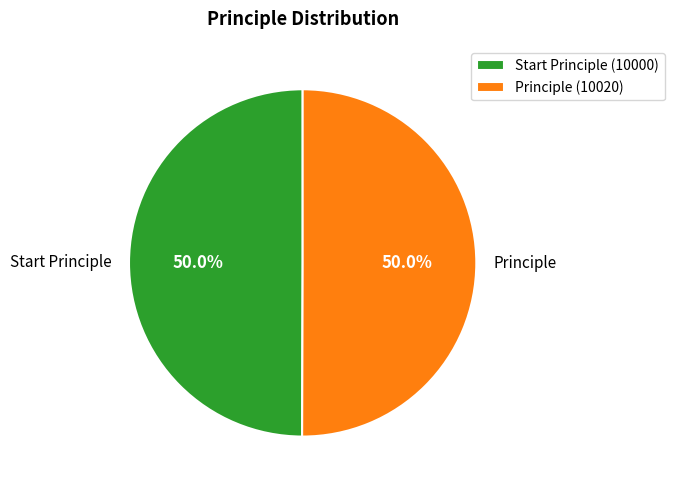

To the nearest percent, what percentage of the pie is Start Principle?

50%